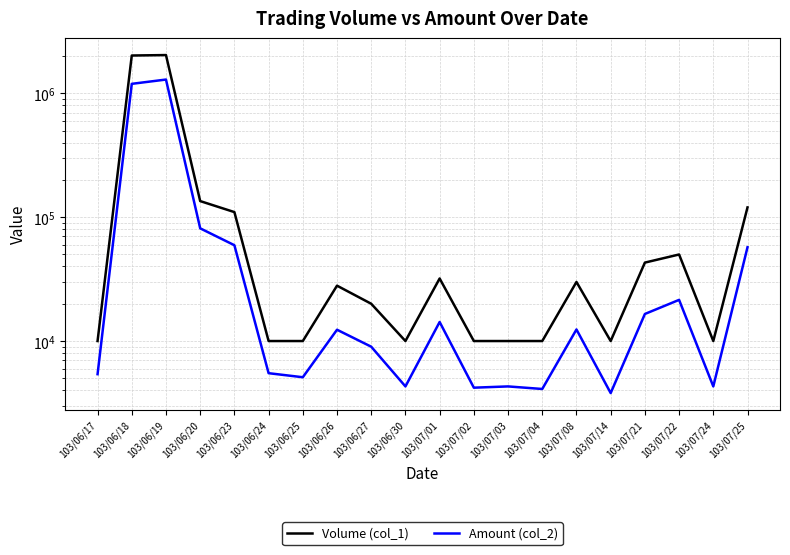

Reading left to right, transcribe all the data shown in this chart.

Volume (col_1): 103/06/17=10000	103/06/18=2023000	103/06/19=2040000	103/06/20=135000	103/06/23=110000	103/06/24=10000	103/06/25=10000	103/06/26=28000	103/06/27=20000	103/06/30=10000	103/07/01=32000	103/07/02=10000	103/07/03=10000	103/07/04=10000	103/07/08=30000	103/07/14=10000	103/07/21=43000	103/07/22=50000	103/07/24=10000	103/07/25=120000
Amount (col_2): 103/06/17=5400	103/06/18=1194620	103/06/19=1293770	103/06/20=81330	103/06/23=59400	103/06/24=5500	103/06/25=5100	103/06/26=12340	103/06/27=9000	103/06/30=4300	103/07/01=14250	103/07/02=4200	103/07/03=4300	103/07/04=4100	103/07/08=12400	103/07/14=3800	103/07/21=16540	103/07/22=21500	103/07/24=4300	103/07/25=57200